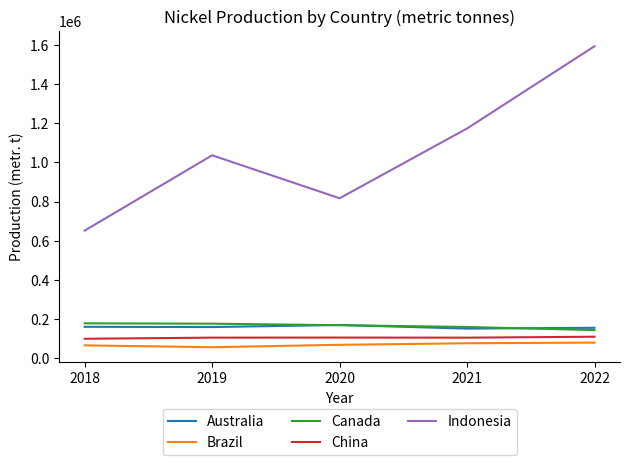

True or false: Canada and Brazil cross at least once.

False